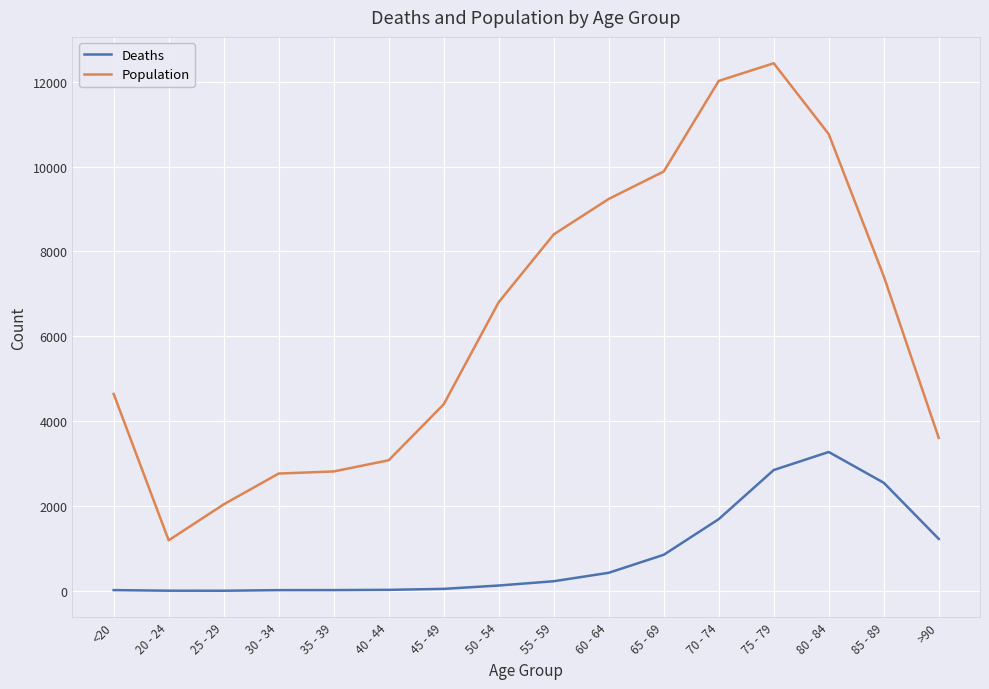

What are all the series names shown in the legend?

Deaths, Population